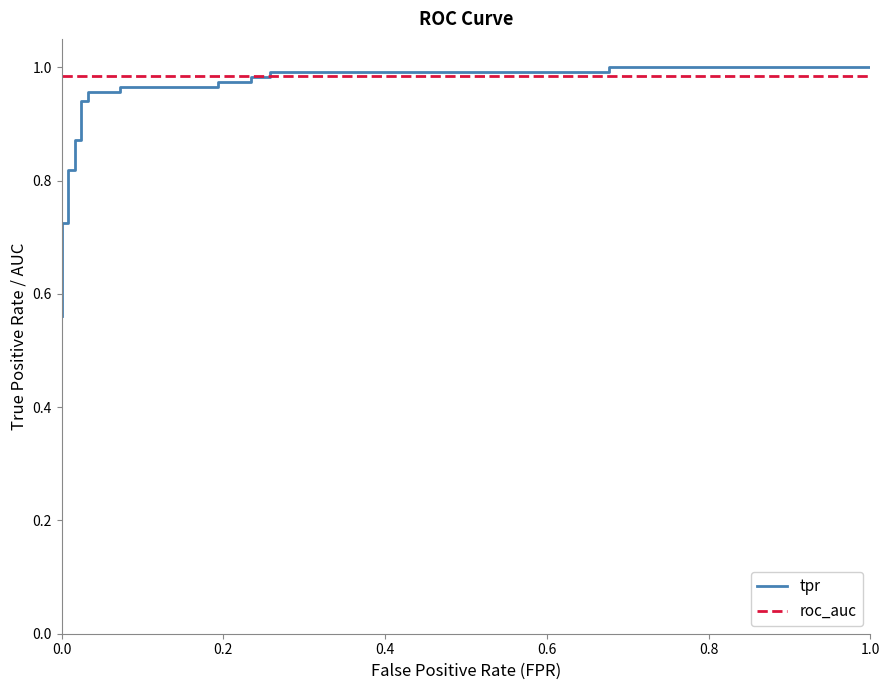

Does the chart have visible grid lines?

No